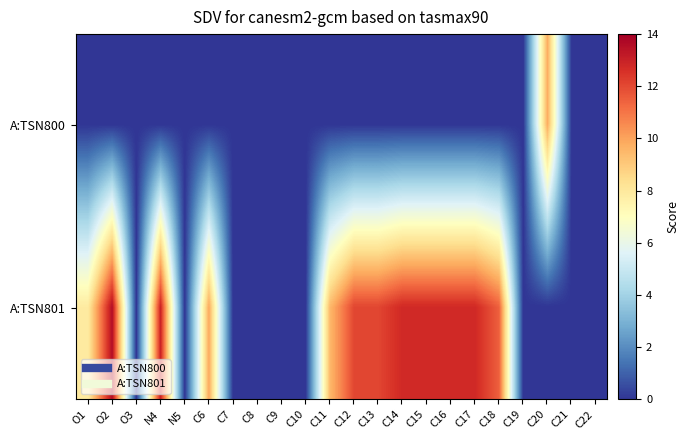

Reading left to right, list all the values displayed in this chart.

A:TSN800: O1=0.0	O2=0.0	O3=0.0	N4=0.0	N5=0.0	C6=0.0	C7=0.0	C8=0.0	C9=0.0	C10=0.0	C11=0.0	C12=0.0	C13=0.0	C14=0.0	C15=0.0	C16=0.0	C17=0.0	C18=0.0	C19=0.0	C20=9.8	C21=0.0	C22=0.0
A:TSN801: O1=7.9	O2=13.6	O3=0.0	N4=13.0	N5=0.0	C6=9.9	C7=0.0	C8=0.0	C9=0.0	C10=0.0	C11=9.5	C12=12.1	C13=12.1	C14=12.8	C15=12.8	C16=12.8	C17=12.8	C18=11.5	C19=0.0	C20=0.0	C21=0.0	C22=0.0